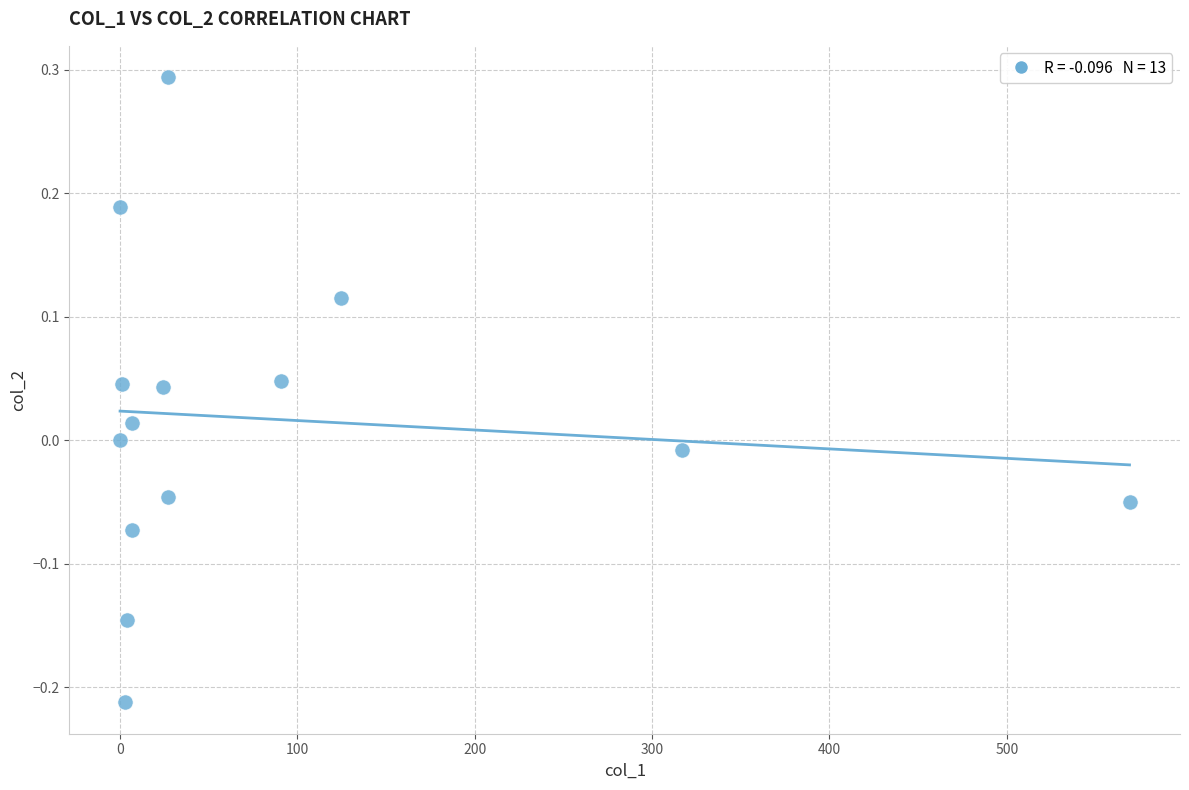

What is the range of X values (max minus min)?

569.2